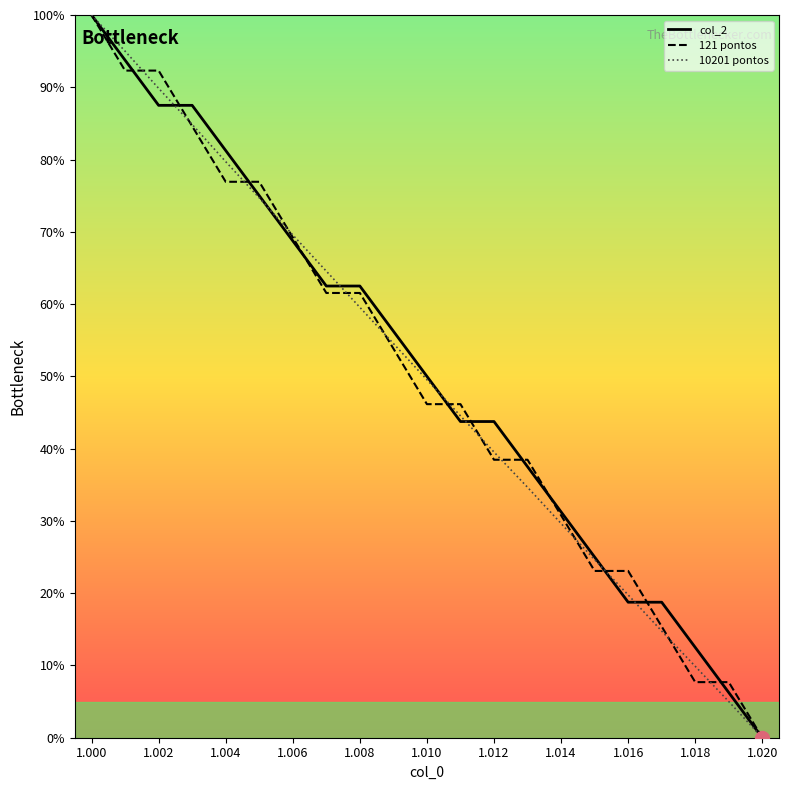

How many series are shown in this chart?

3